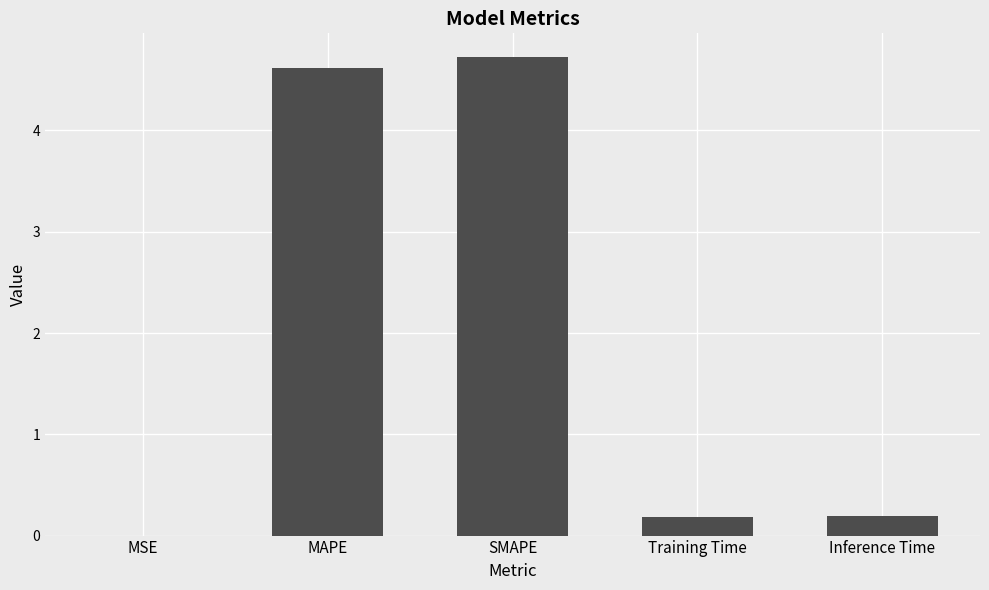

Are the bars horizontal?

No